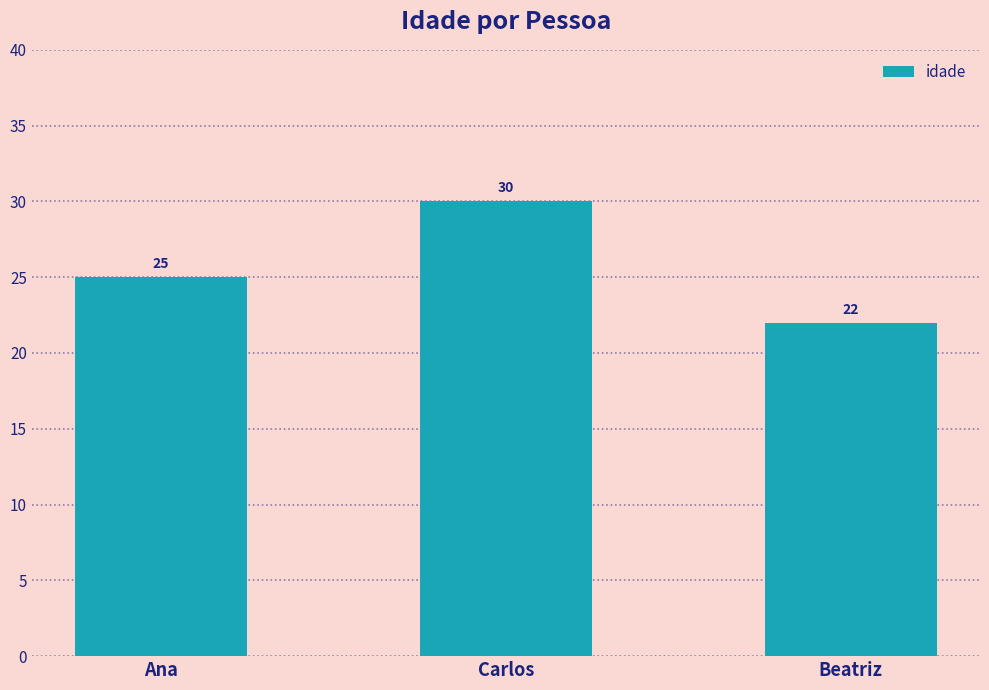

What is the label of the 3rd bar from the right?

Ana